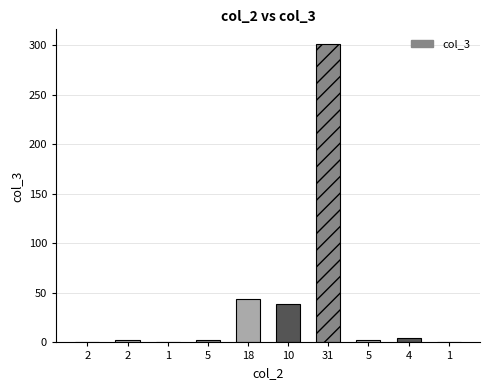

How many distinct data groups are displayed?

1